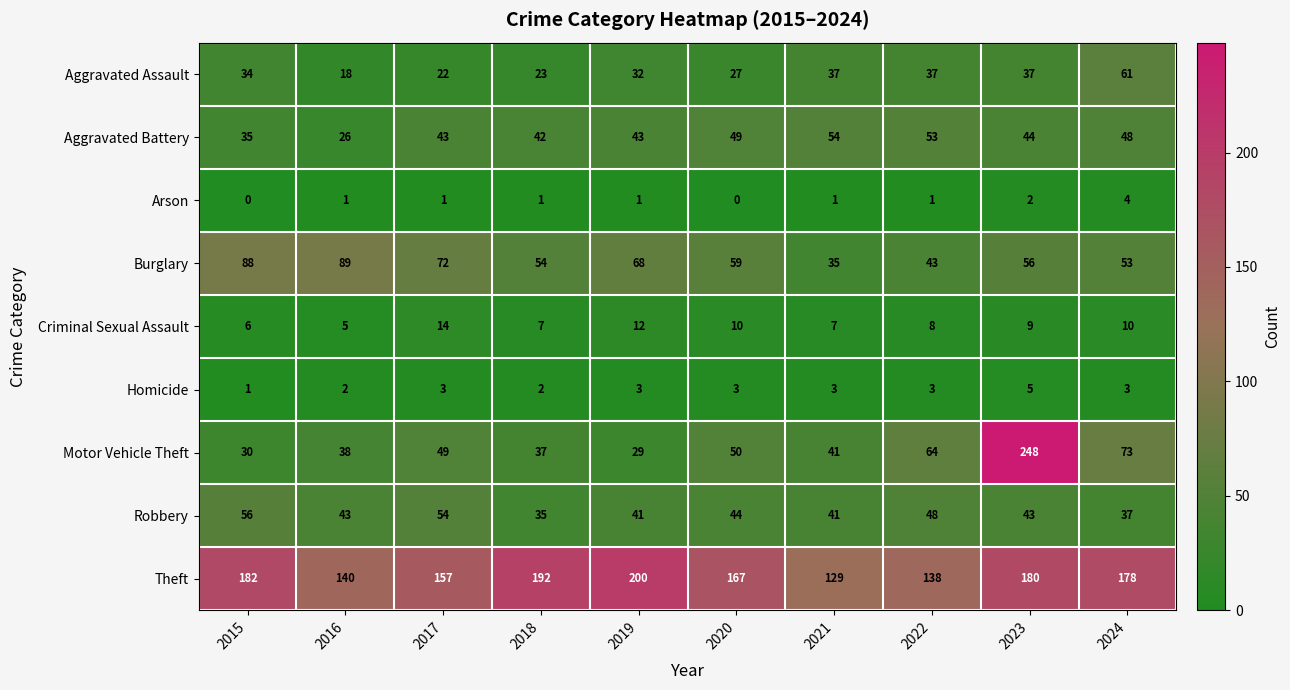

How many categories are shown in the chart?

10